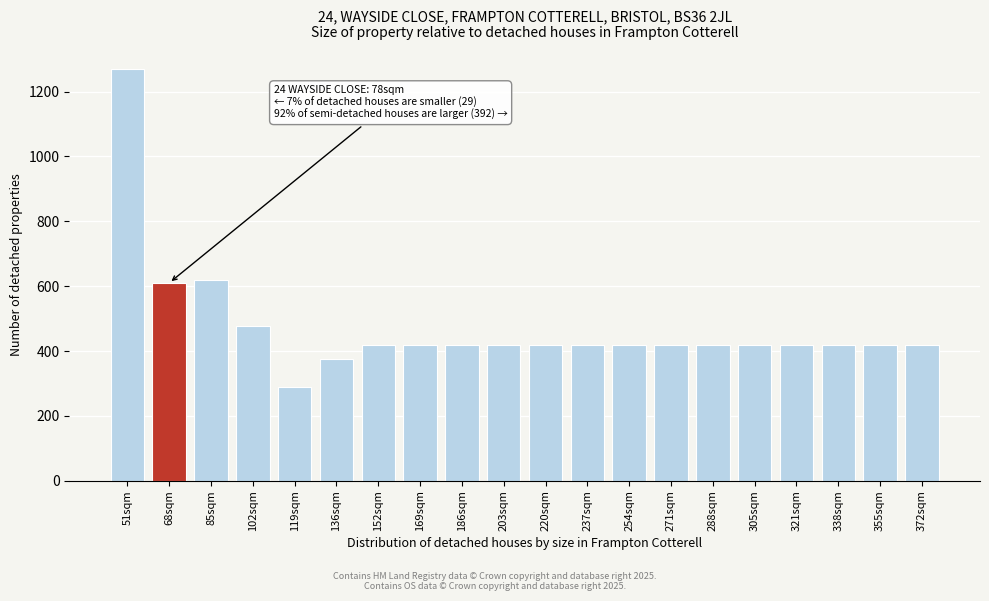

Reading left to right, transcribe all the data shown in this chart.

1270	610	618	478	288	376	420	420	420	420	420	420	420	420	420	420	420	420	420	420